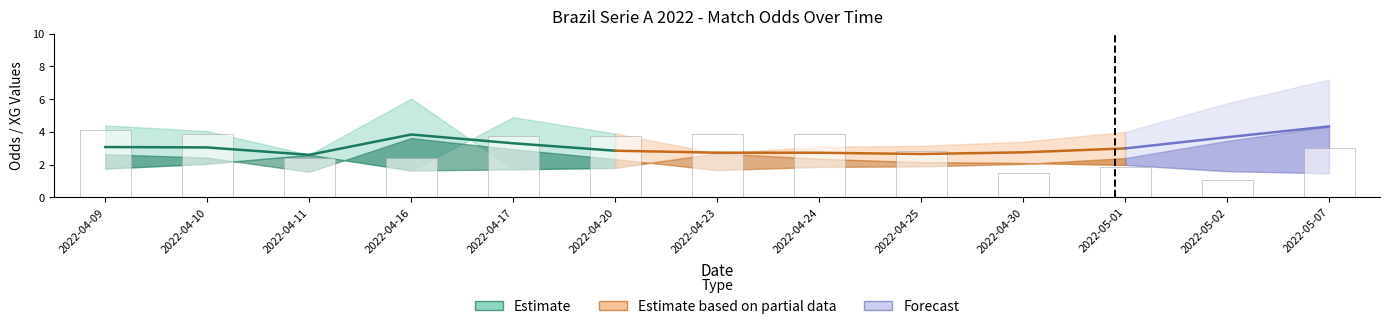

List the labels in order of value, largest first.

2022-04-09, 2022-04-10, 2022-04-23, 2022-04-24, 2022-04-17, 2022-04-20, 2022-05-07, 2022-04-25, 2022-04-11, 2022-04-16, 2022-05-01, 2022-04-30, 2022-05-02